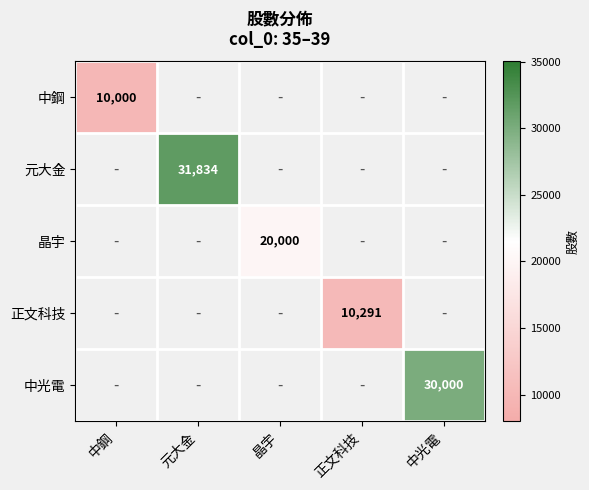

Is it true that 中鋼 equals 10000 at 中鋼?

True